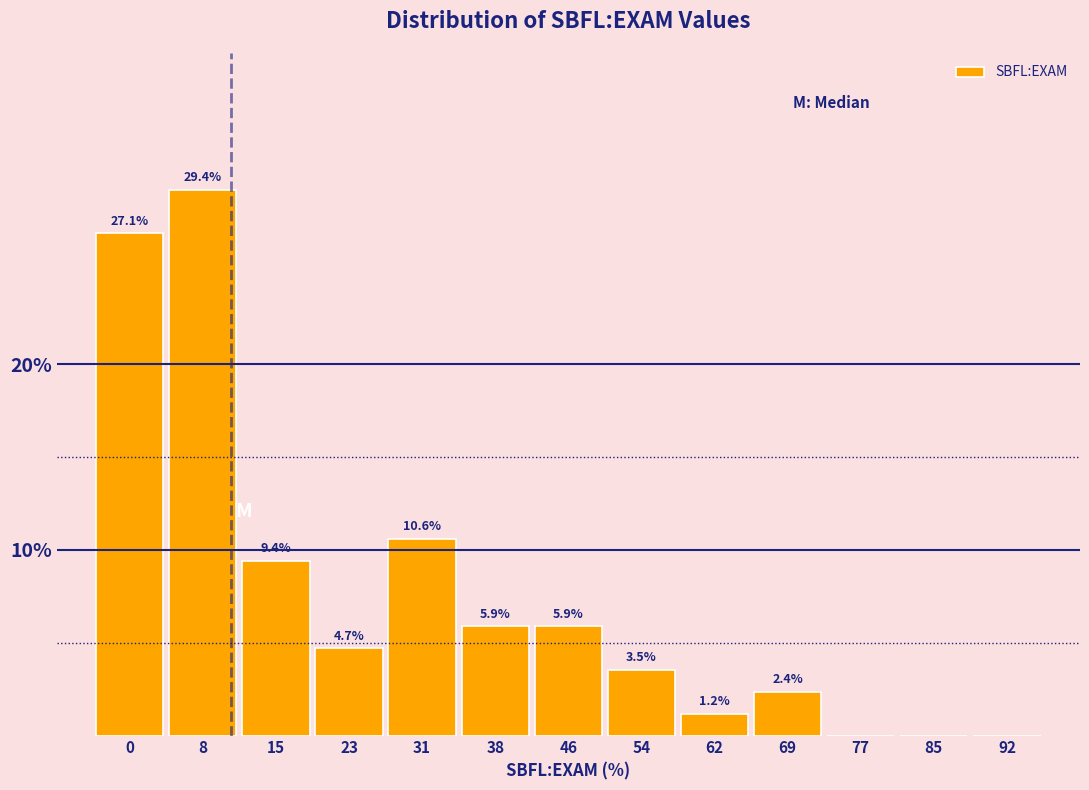

Reading right to left, what are all the values shown in this chart?

92=0.0	85=0.0	77=0.0	69=2.4	62=1.2	54=3.5	46=5.9	38=5.9	31=10.6	23=4.7	15=9.4	8=29.4	0=27.1